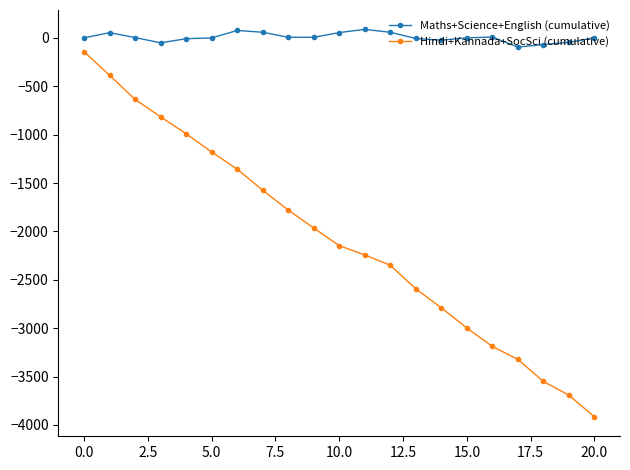

Which series has the largest range (max minus min)?

Hindi+Kannada+SocSci (cumulative)